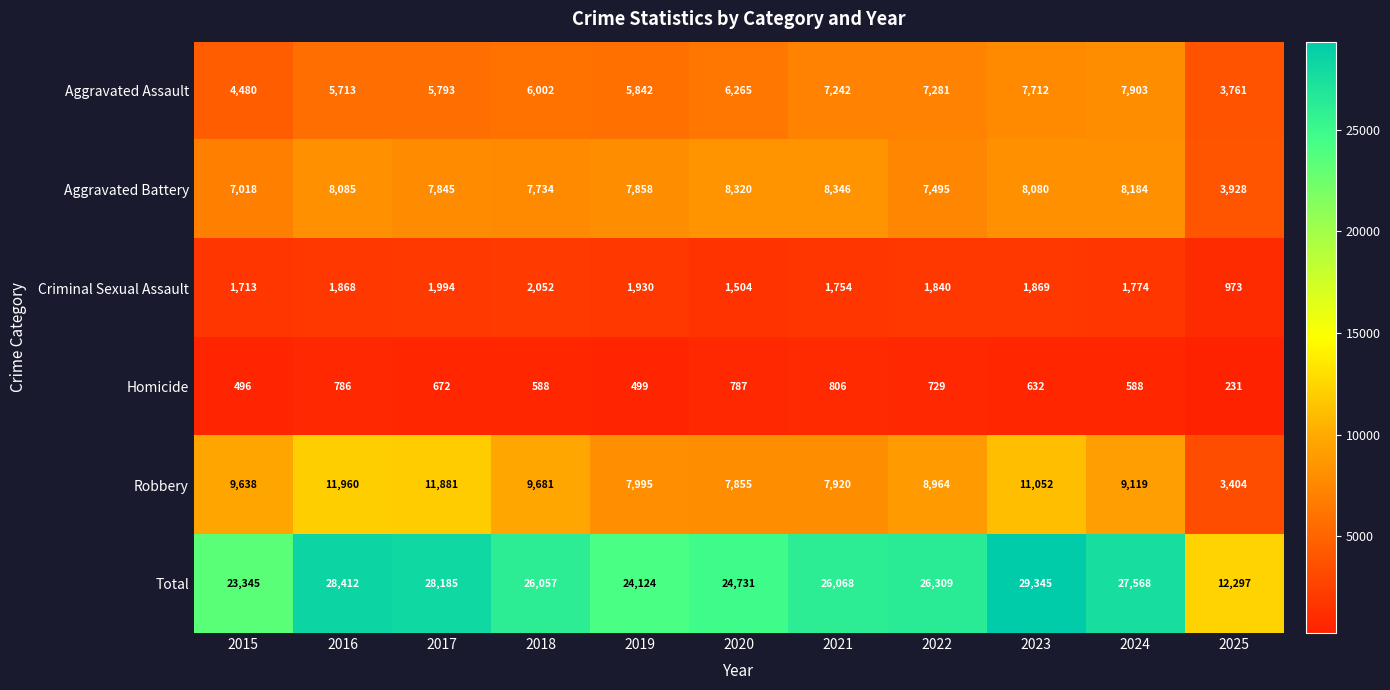

What value does the Aggravated Assault series have at 2017?

5793